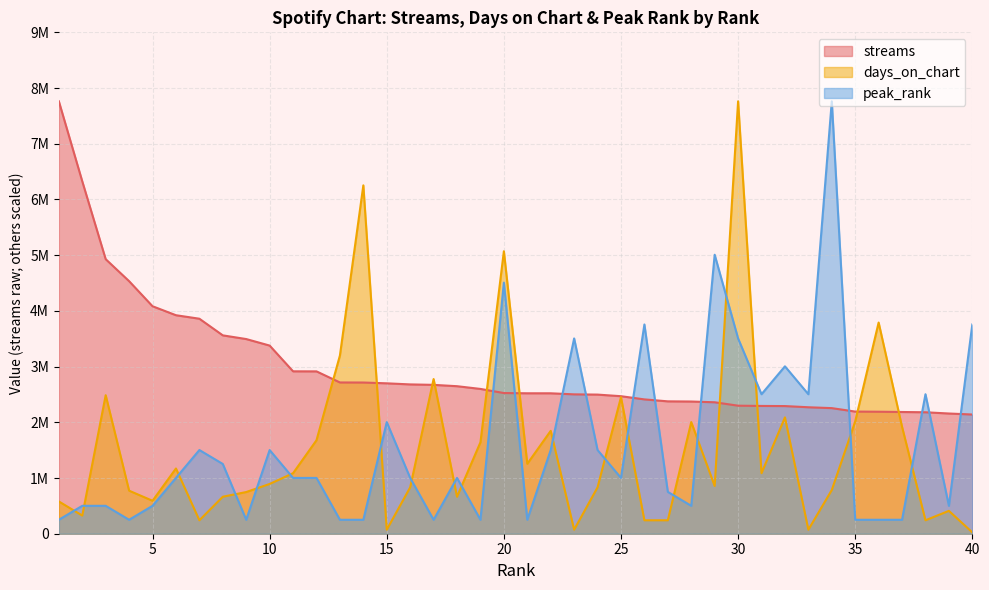

What is the sum of the days_on_chart values at 10 and 39?

1303779.9